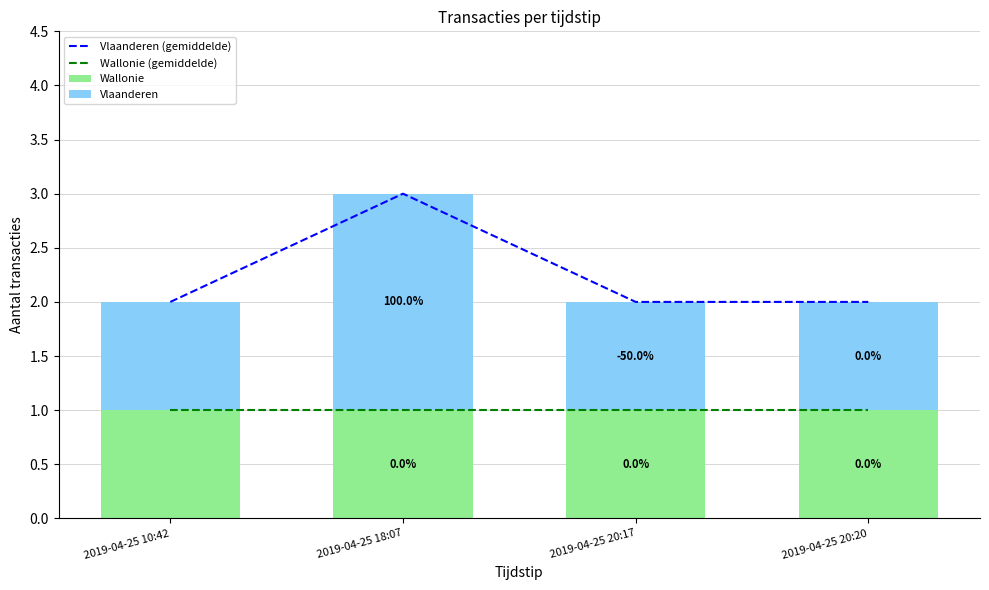

What is the spread (max minus min) of values at 2019-04-25 20:17?

1